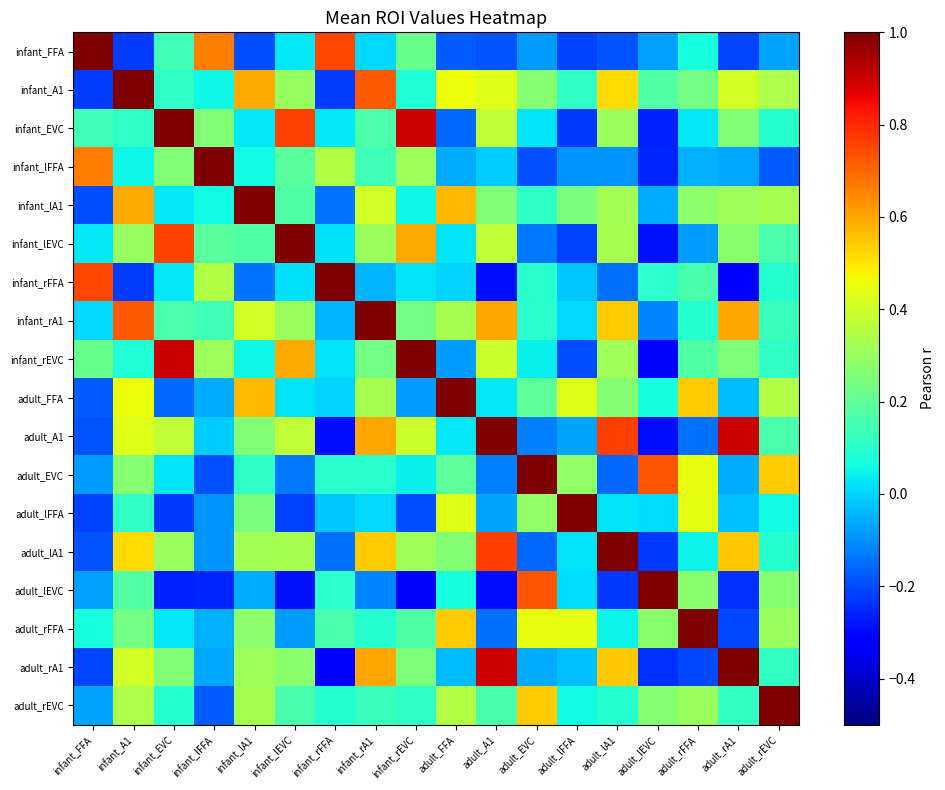

How many data points does each series have?

18